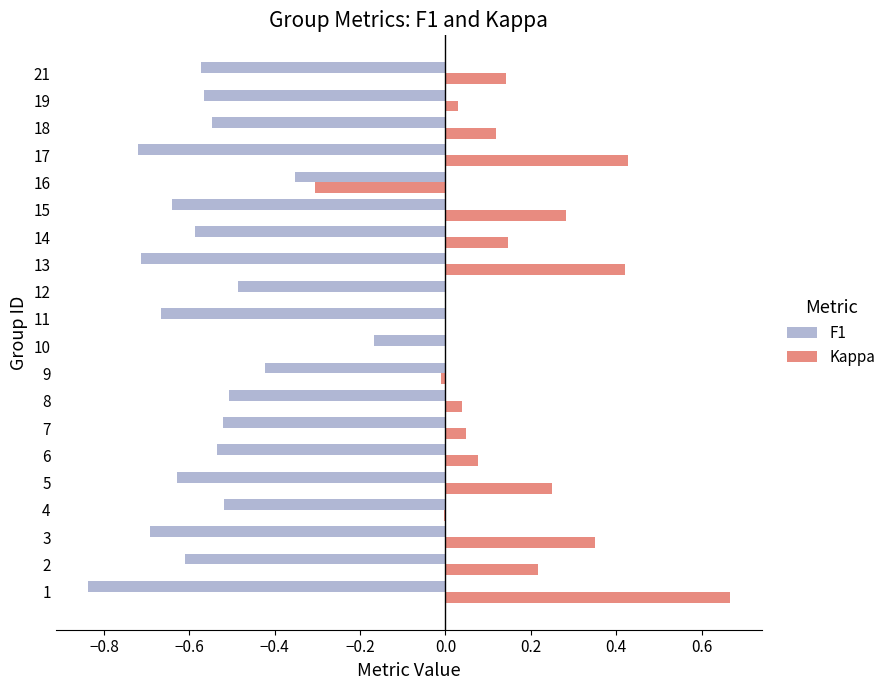

How many distinct data groups are displayed?

2